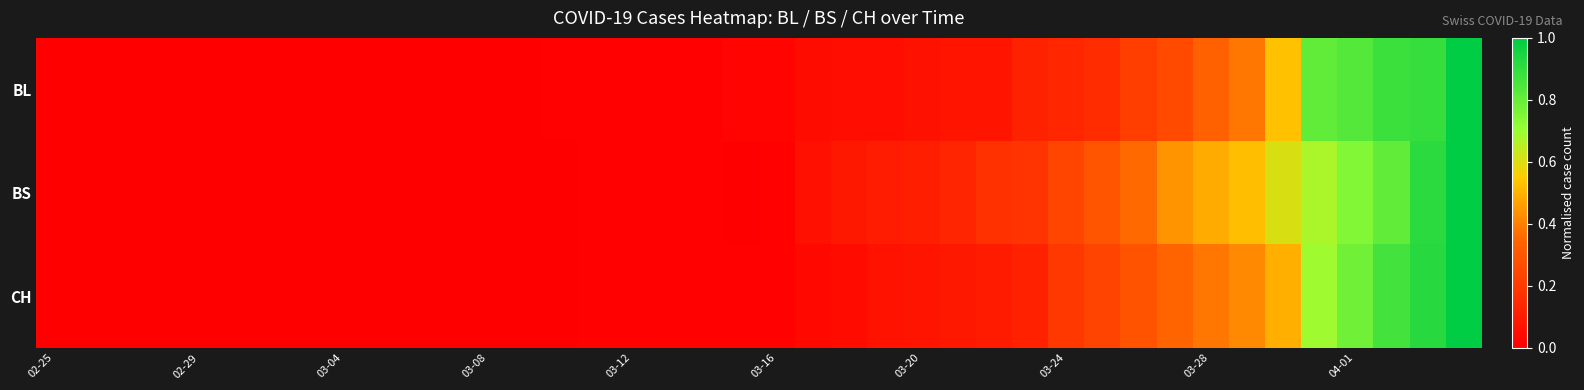

What is the greatest value displayed?

1.0